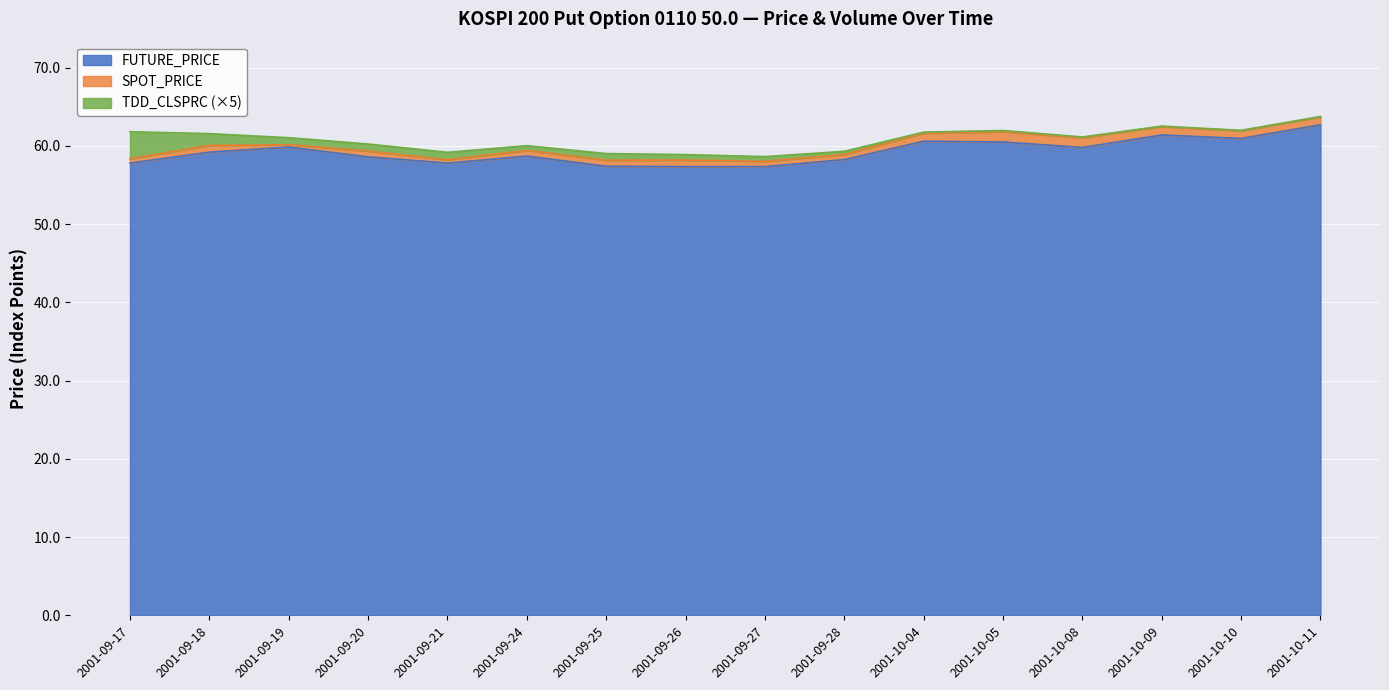

Is it true that FUTURE_PRICE equals 58.2 at 2001-09-28?

True